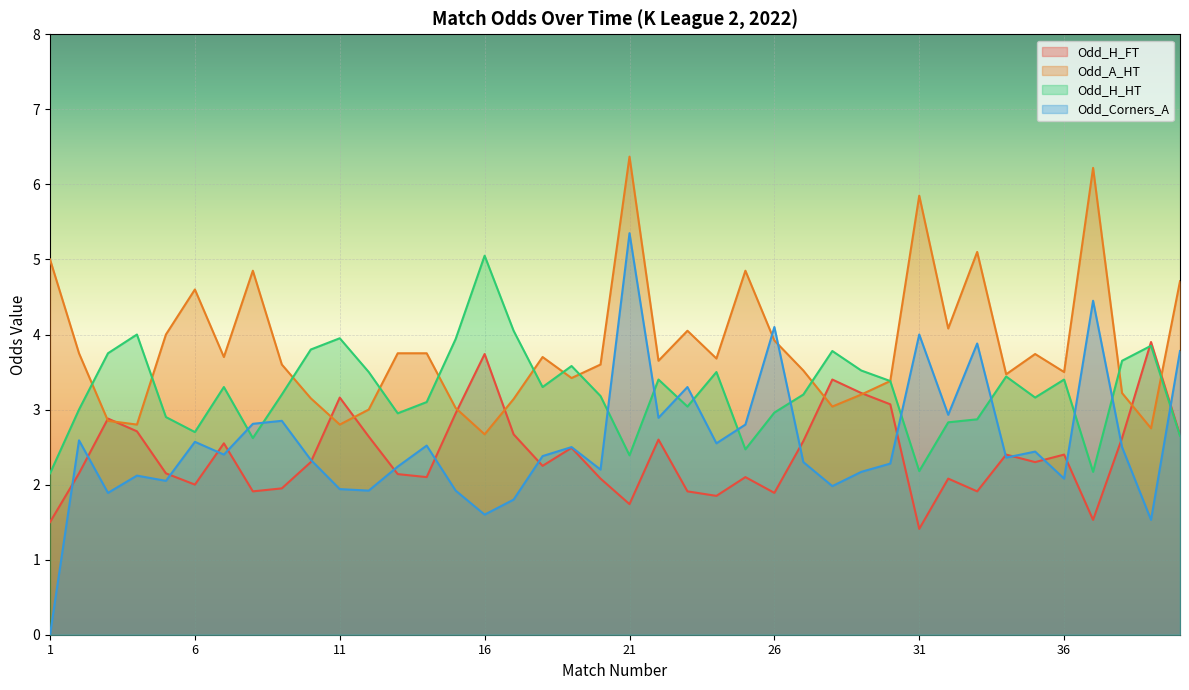

After their last crossing, which series has the higher values: Odd_H_HT or Odd_A_HT?

Odd_A_HT